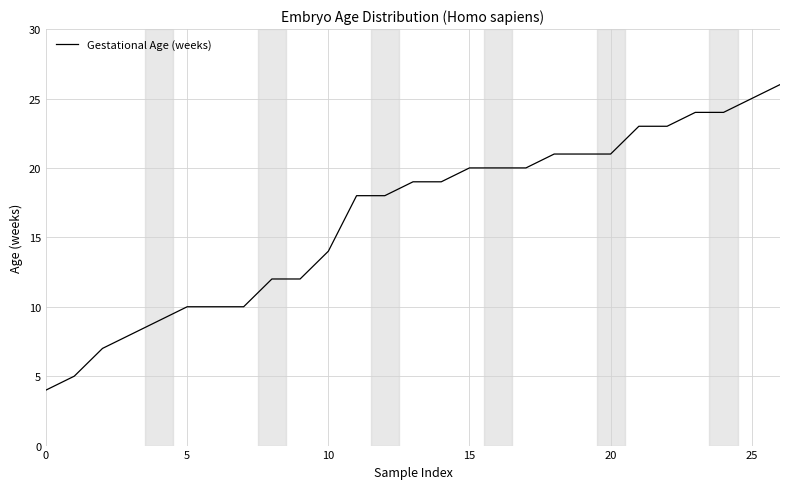

What is the minimum value shown in the chart?

4